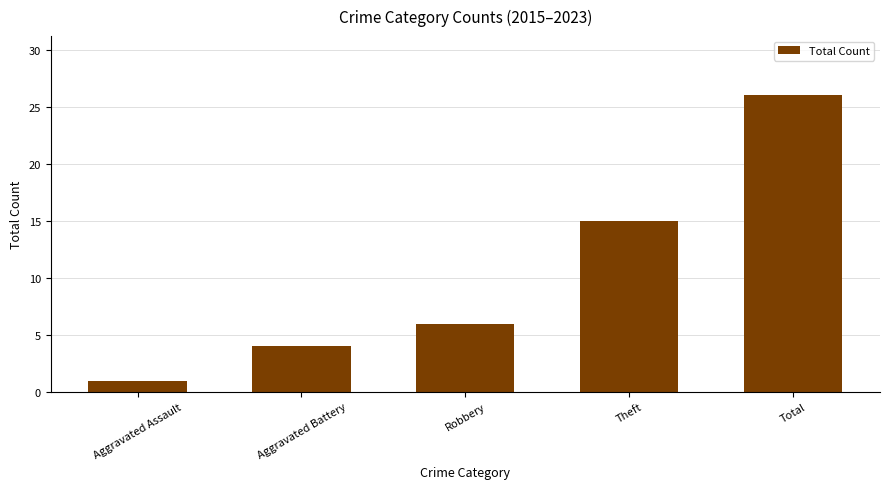

What is the label of the 4th bar from the left?

Theft